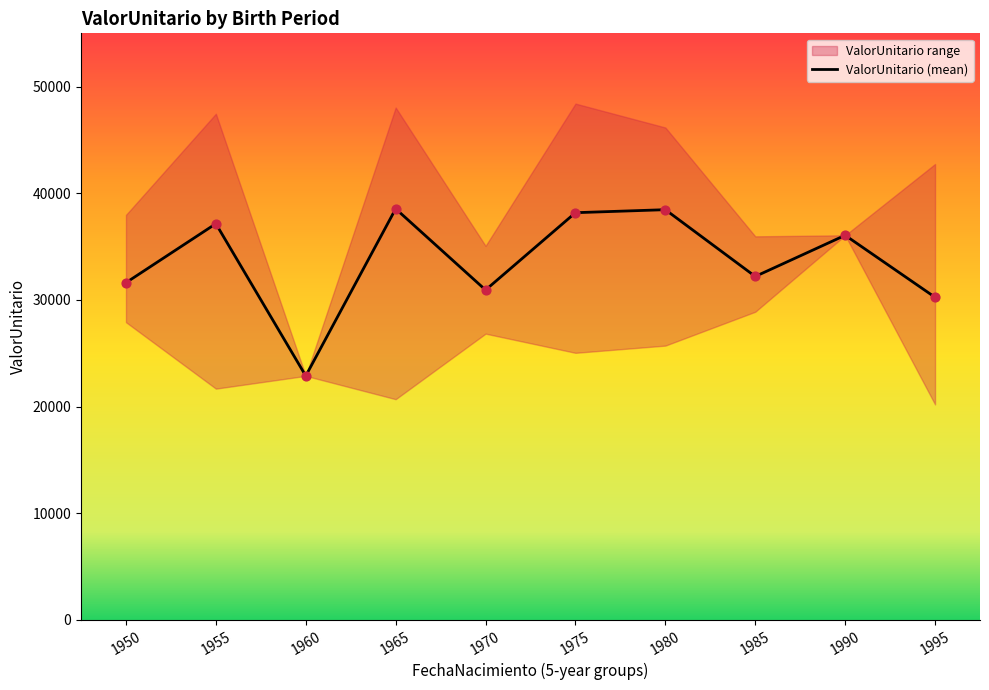

What is the change in value from 1960 to 1975?

+15302.7